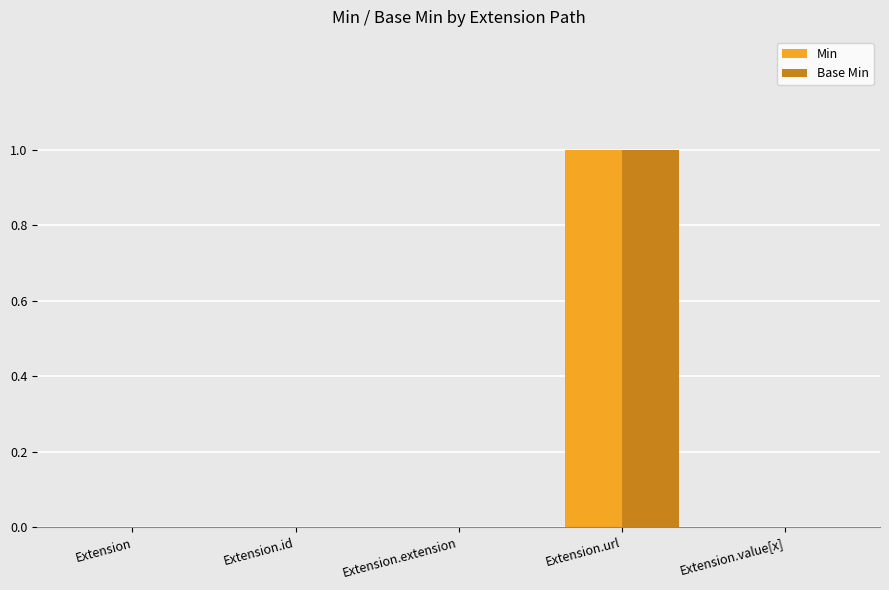

How many series are shown in this chart?

2